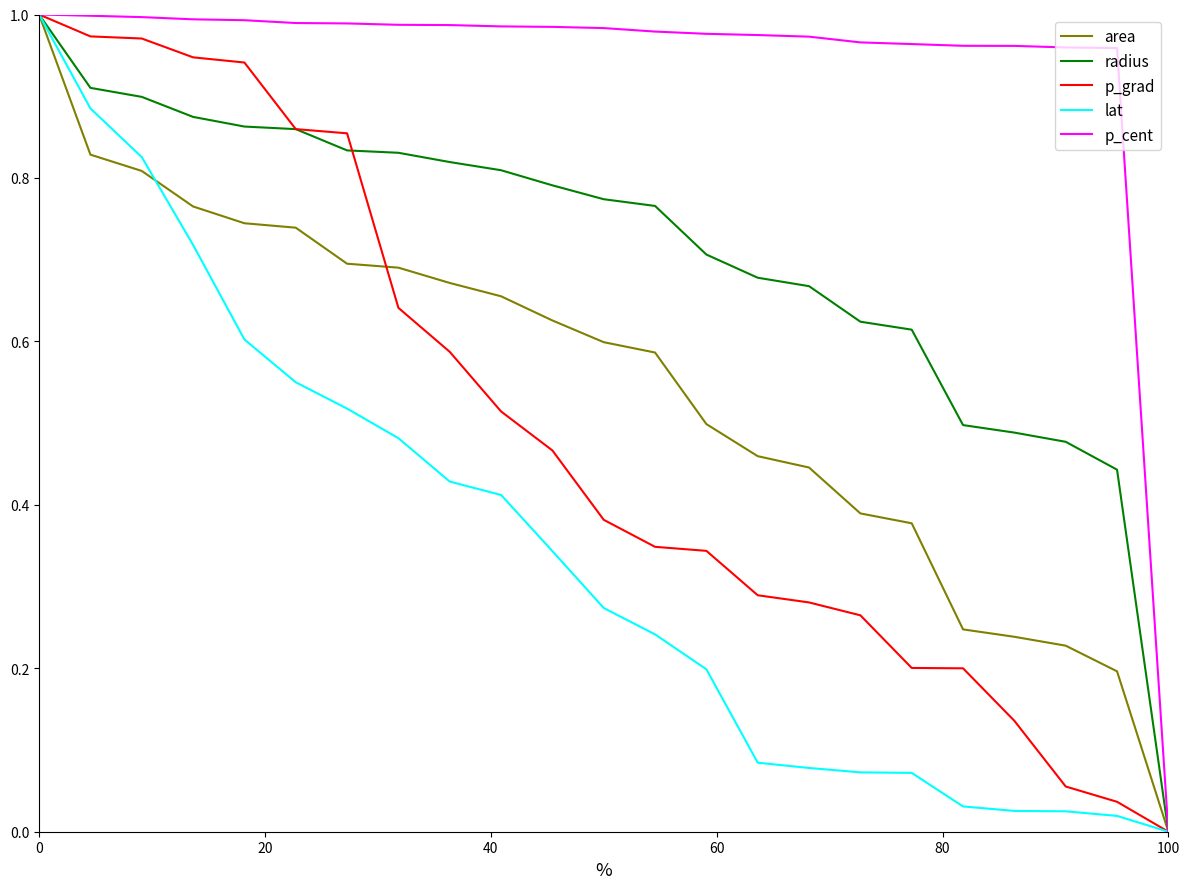

True or false: area has a value of 0.0 at 100.

True